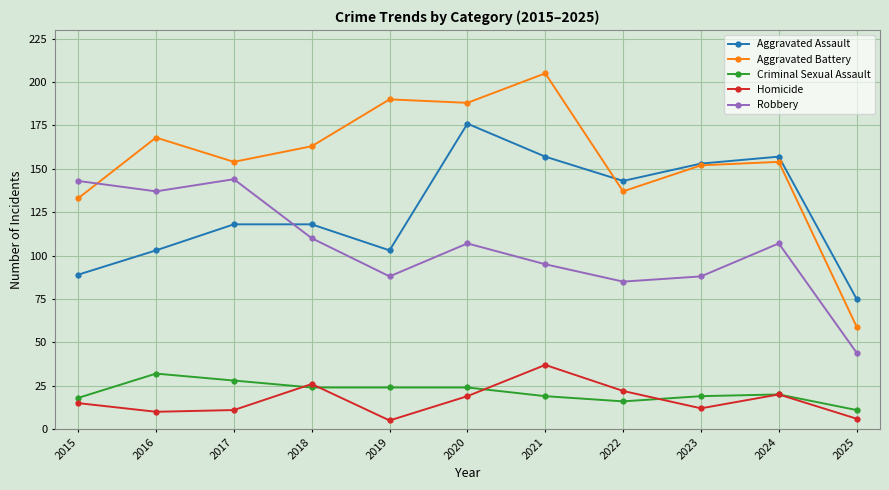

At which category does Criminal Sexual Assault reach its first local peak?

2016